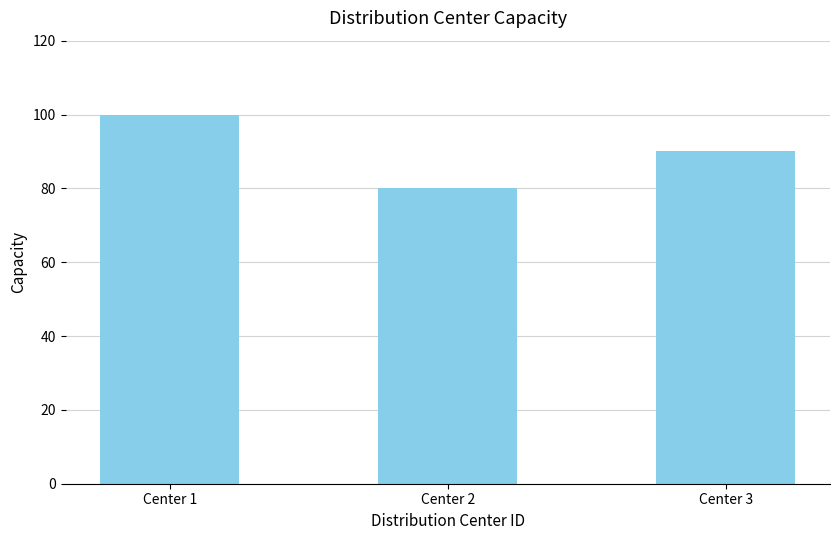

Read the value at Center 2, to the nearest 10.

80